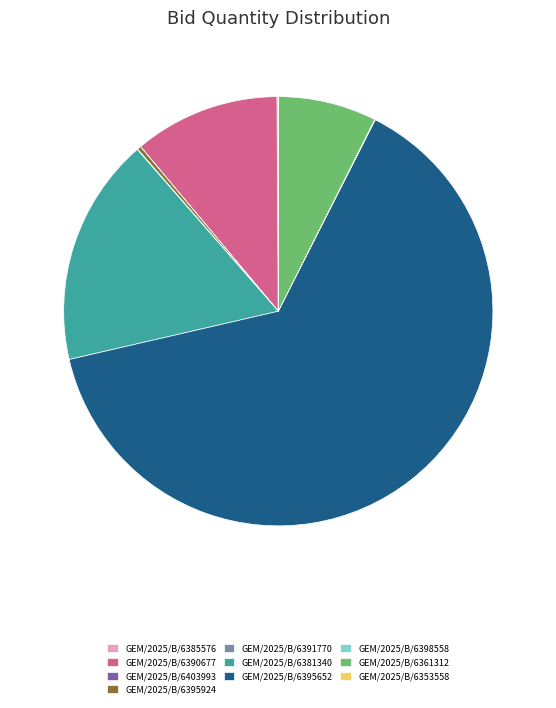

Approximately how many times larger is the value at GEM/2025/B/6390677 compared to GEM/2025/B/6395652?

0.2